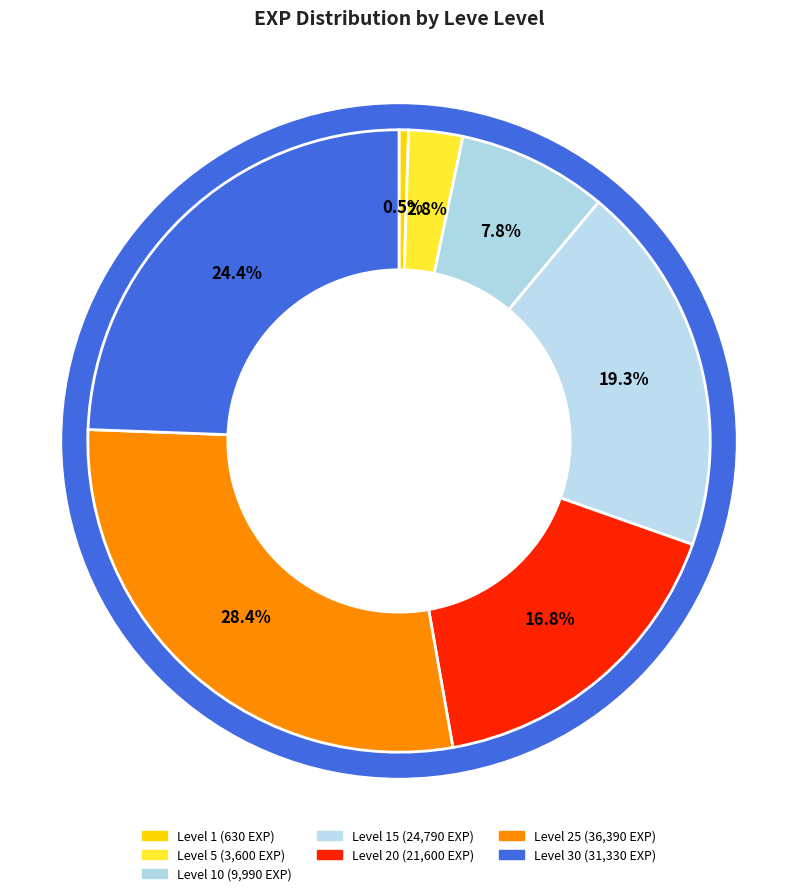

Which slice is the largest?

Level 25